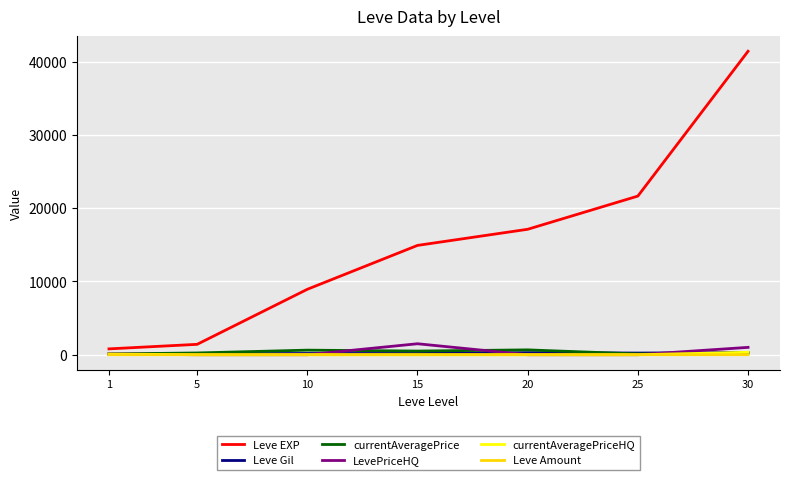

What is the difference between the second highest and minimum values in the Leve EXP series?

20850.0